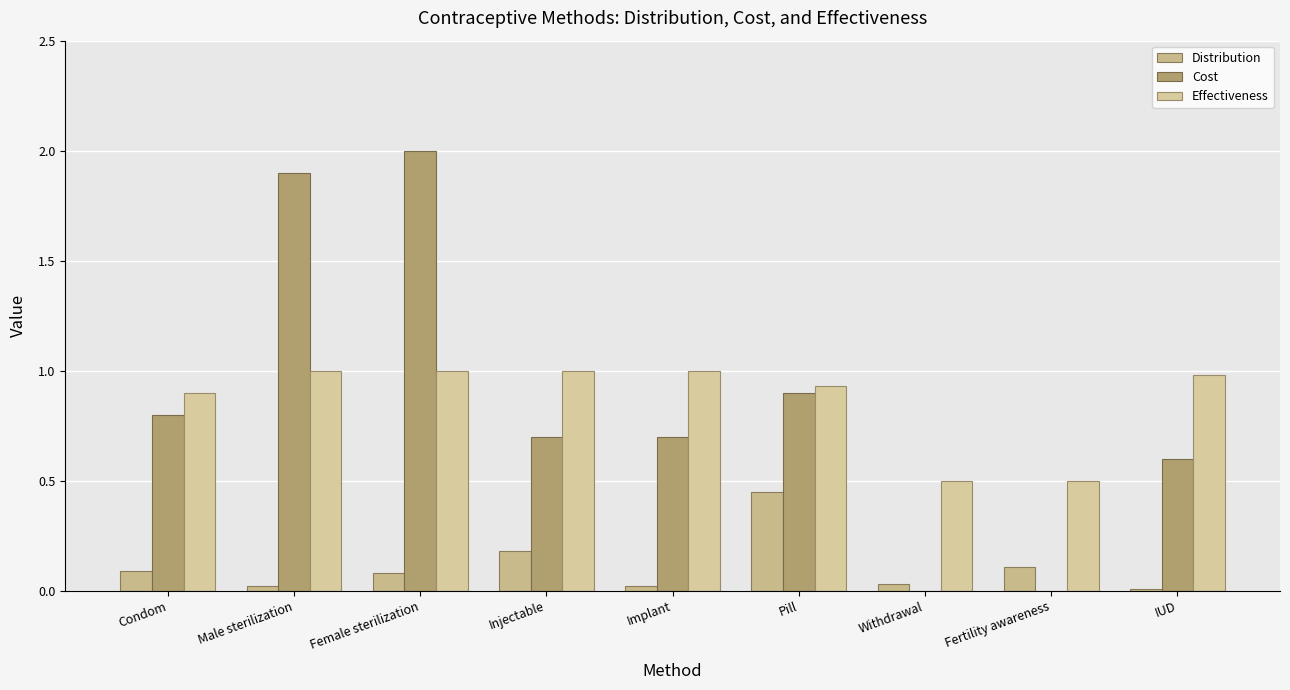

What value does the Cost series have at Pill?

0.9